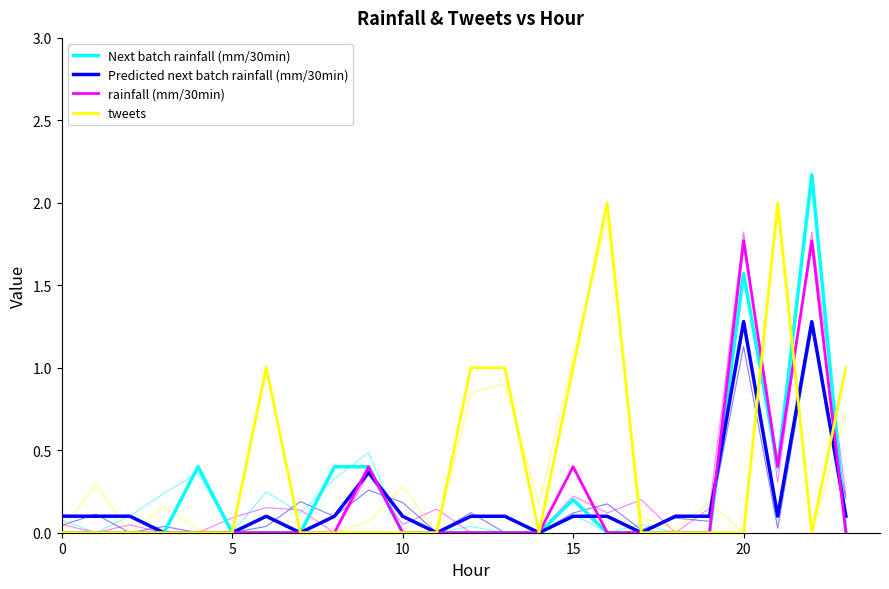

What are all the series names shown in the legend?

Next batch rainfall (mm/30min), Predicted next batch rainfall (mm/30min), rainfall (mm/30min), tweets